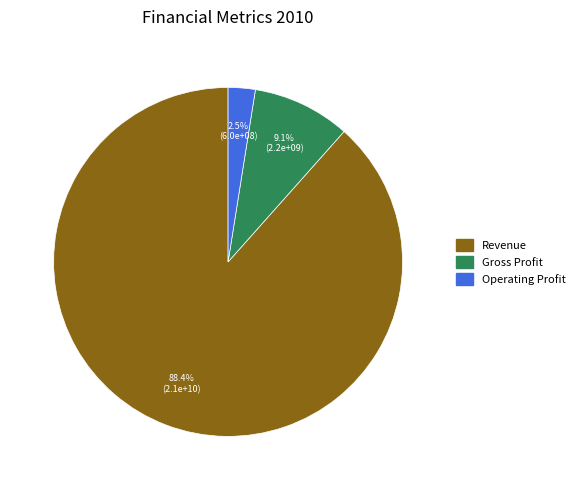

Is there any slice that represents more than half of the pie?

Yes